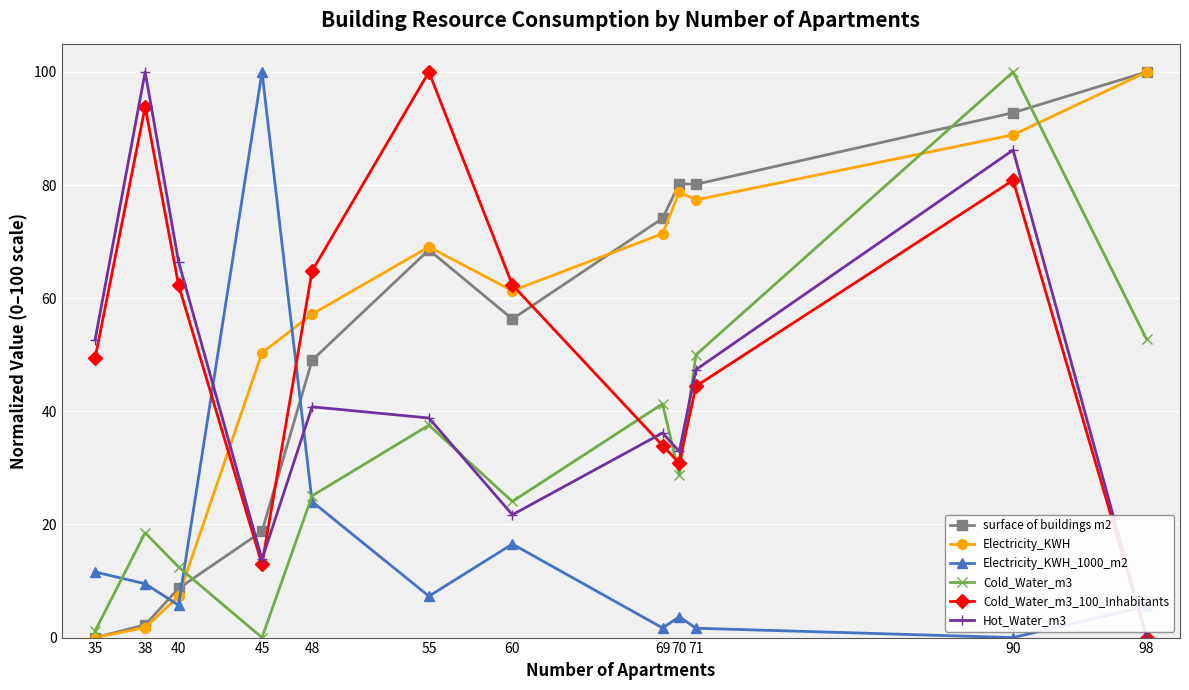

True or false: Cold_Water_m3 has a value of 58.3 at 69.

False